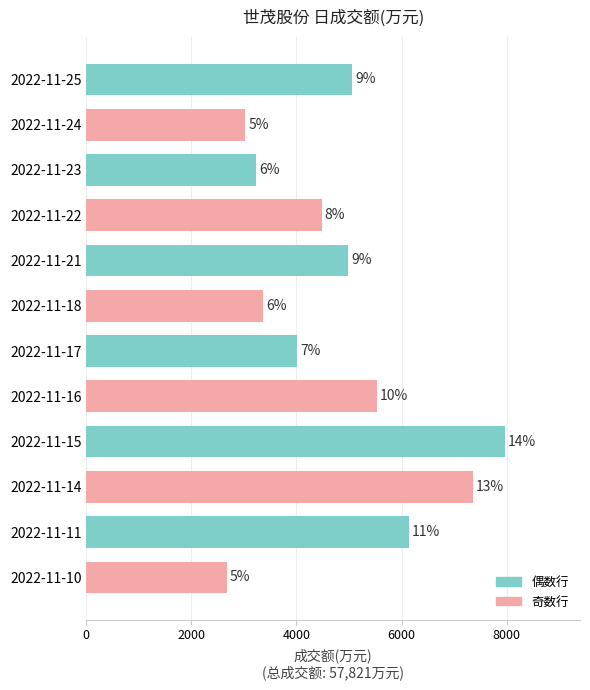

What is the difference between the second highest and second lowest values?

4332